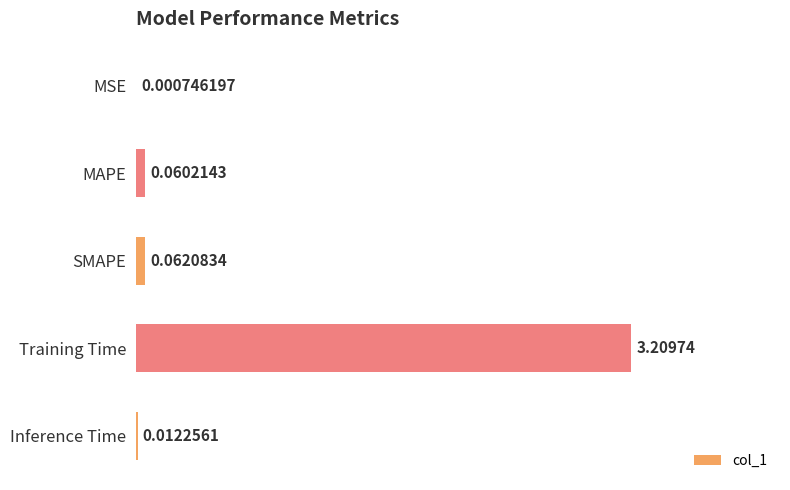

Where is the data nearest to the value 1?

SMAPE